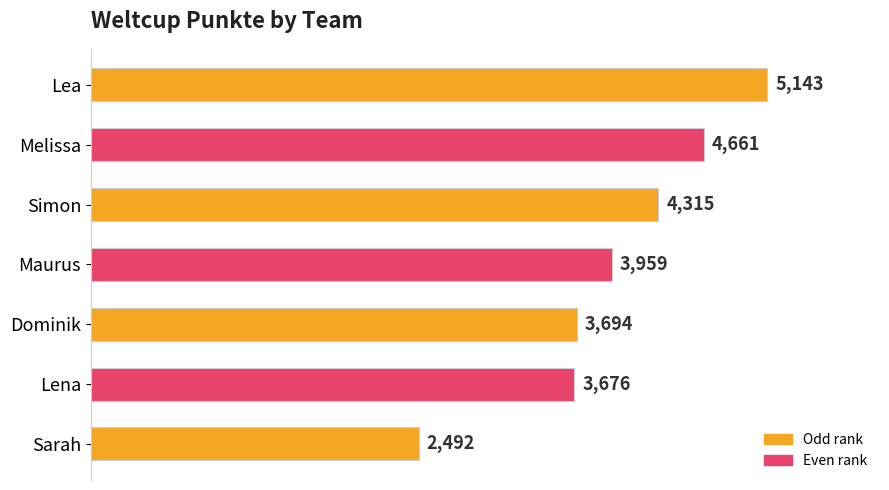

Reading bottom to top, list all the values displayed in this chart.

2492	3676	3694	3959	4315	4661	5143